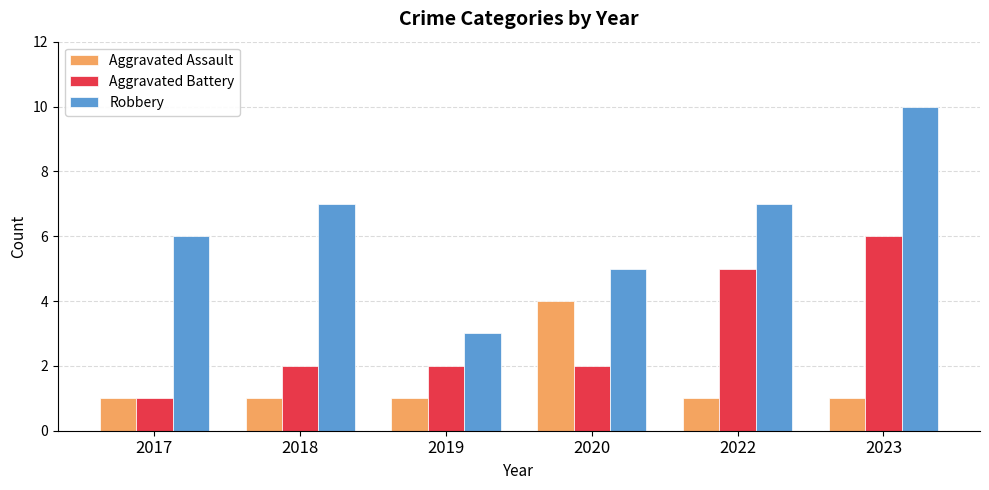

What are all the series names shown in the legend?

Aggravated Assault, Aggravated Battery, Robbery